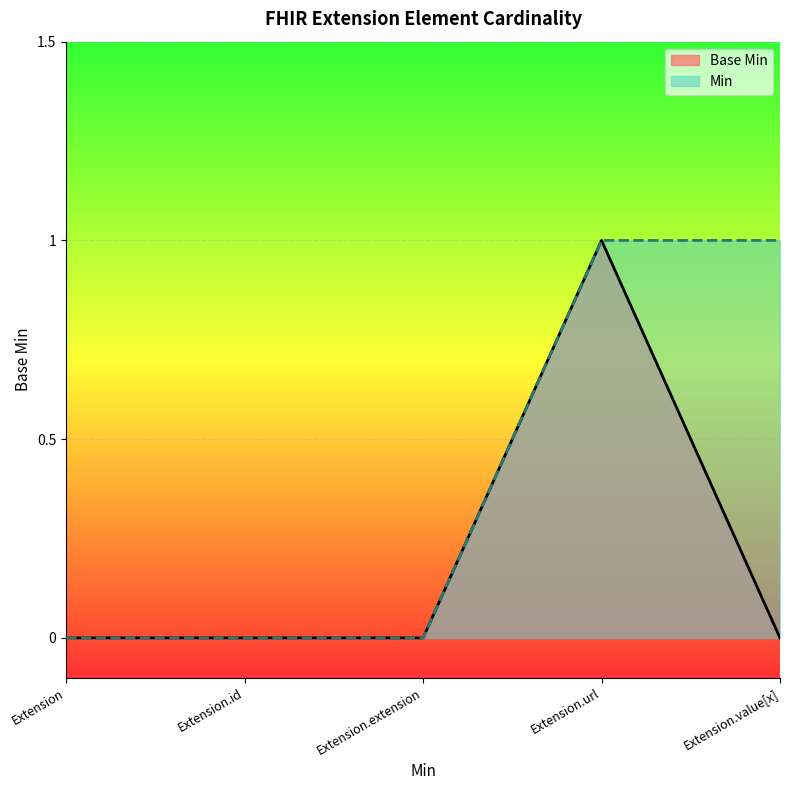

What is the greatest value displayed?

1